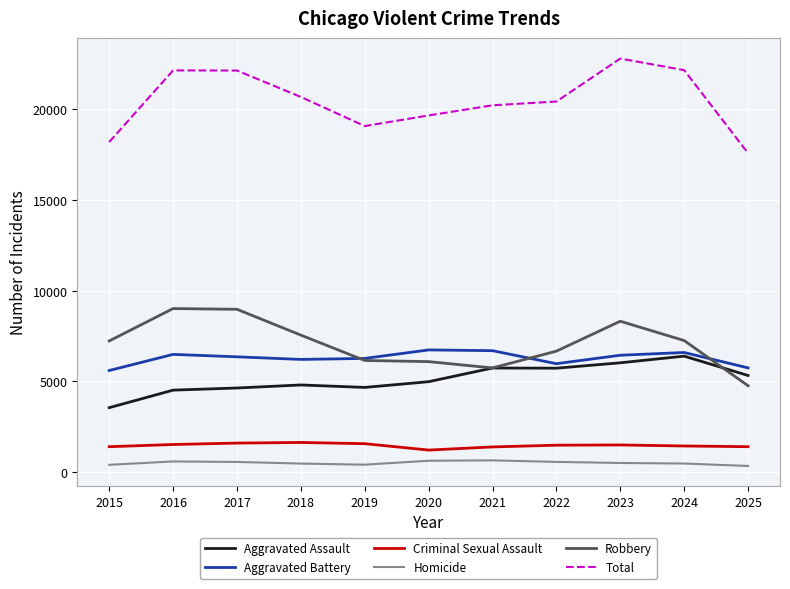

What value does the Aggravated Battery series have at 2021, to the nearest 10?

6700